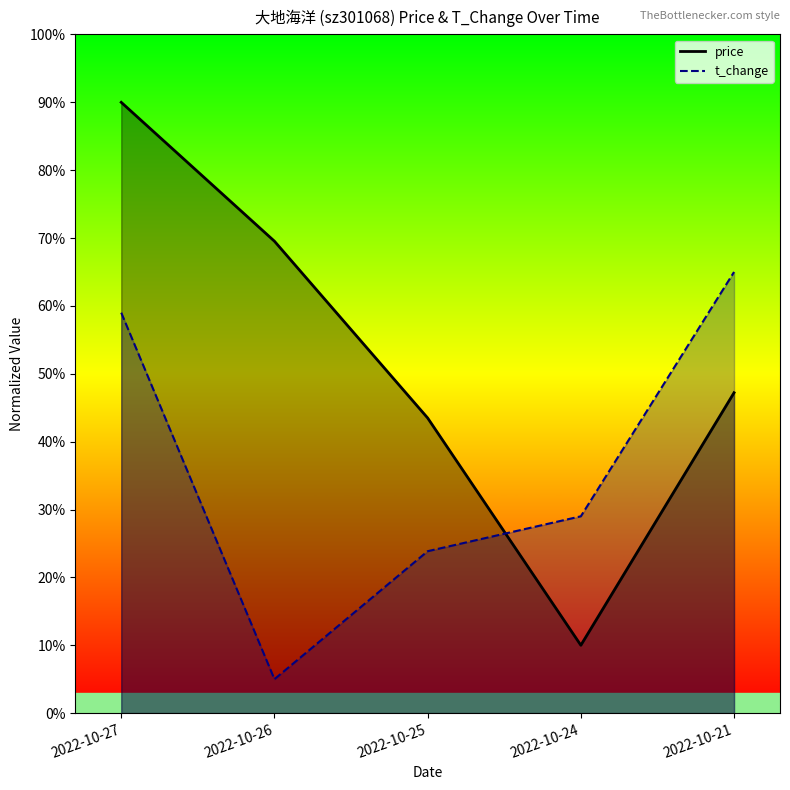

Which category has the highest value in the t_change series?

2022-10-21